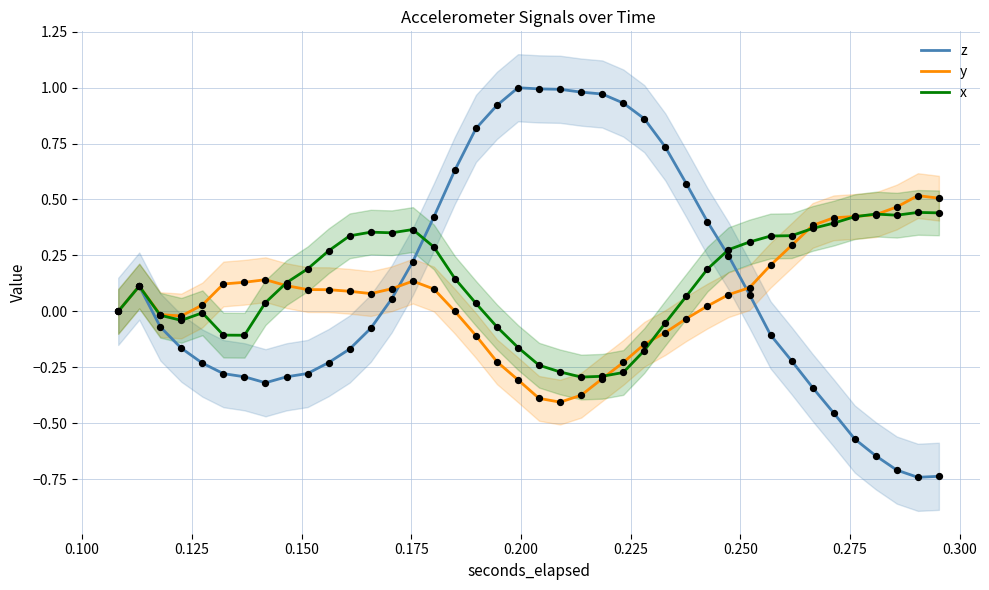

Is the value of x at 0.325 greater than the value of z at 0.150?

Yes